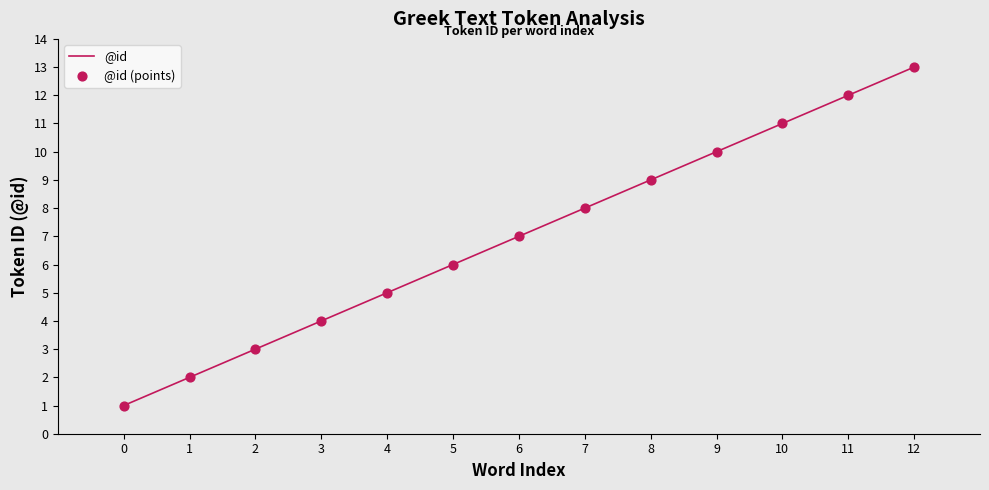

What is the change in value from 1 to 10?

+9